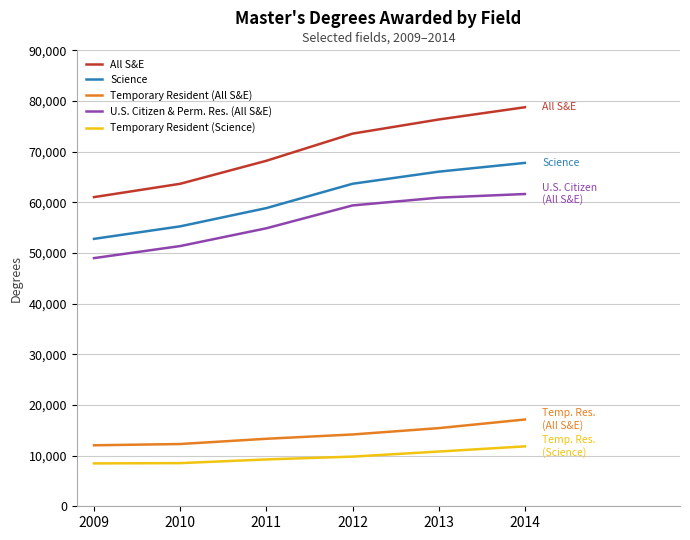

Does the chart display data point markers on the line(s)?

No